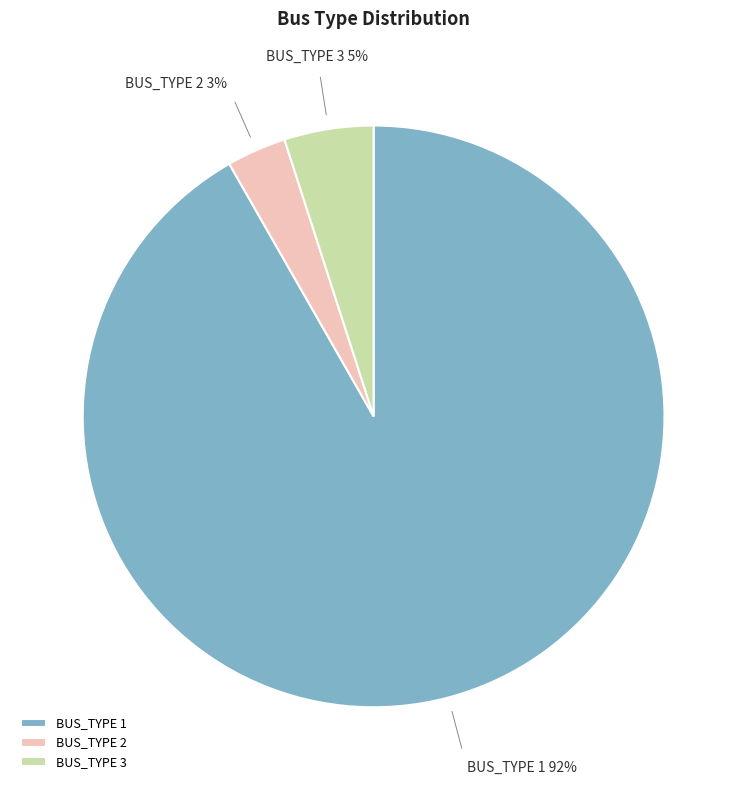

How many slices are in this pie chart?

3